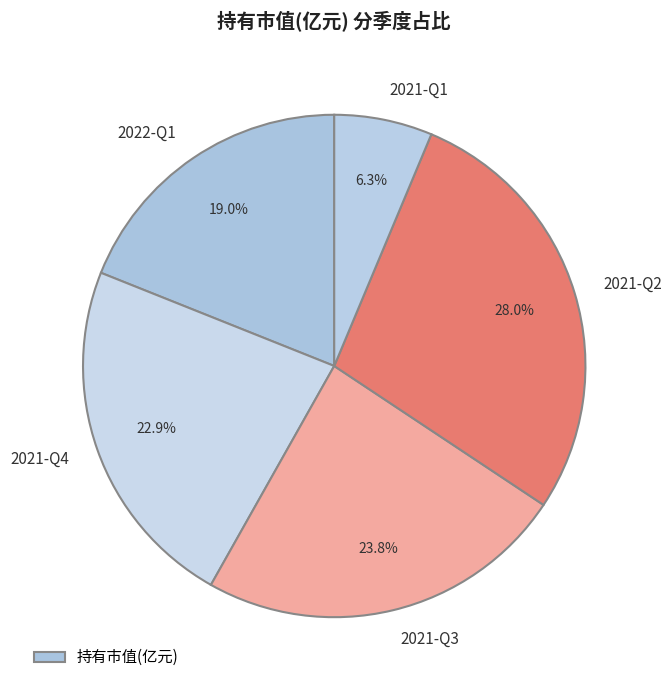

How many slices are in this pie chart?

5